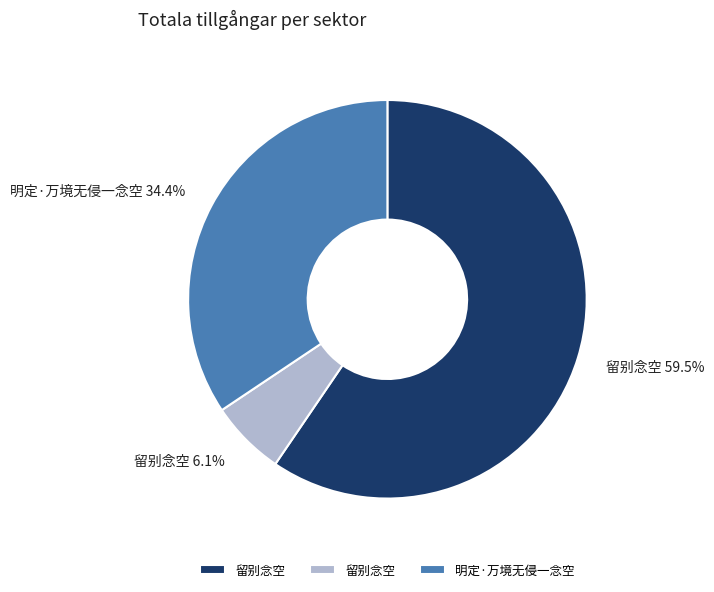

Is there a majority slice in this chart?

Yes